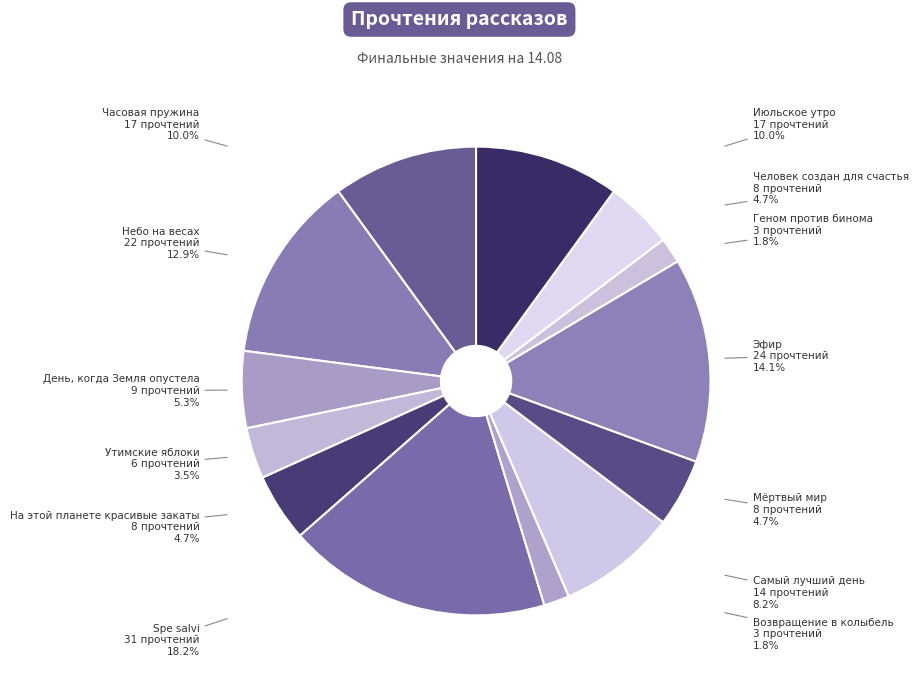

True or false: Человек создан для счастья accounts for 12% of the total.

False